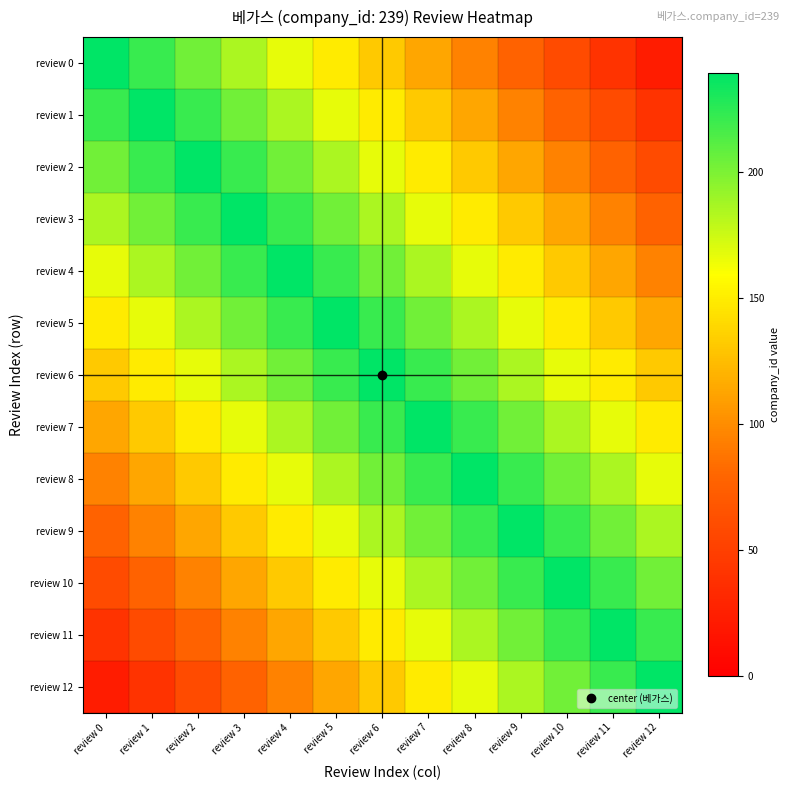

Between review 4 and review 5, which is larger?

review 4